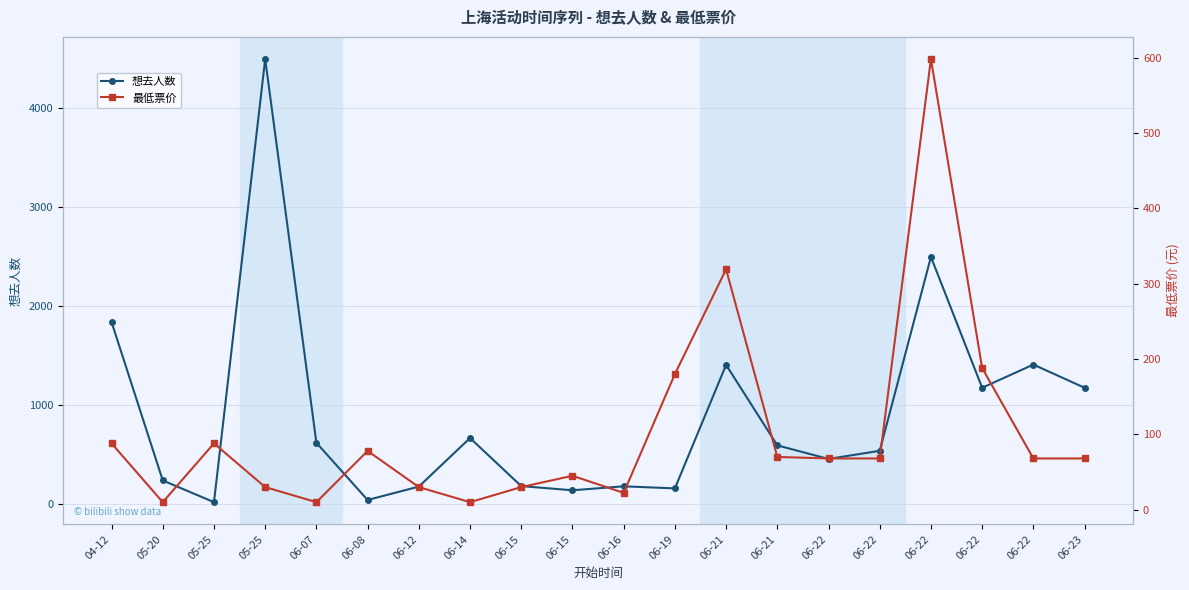

Where does the 最低票价 series first go above 68?

04-12